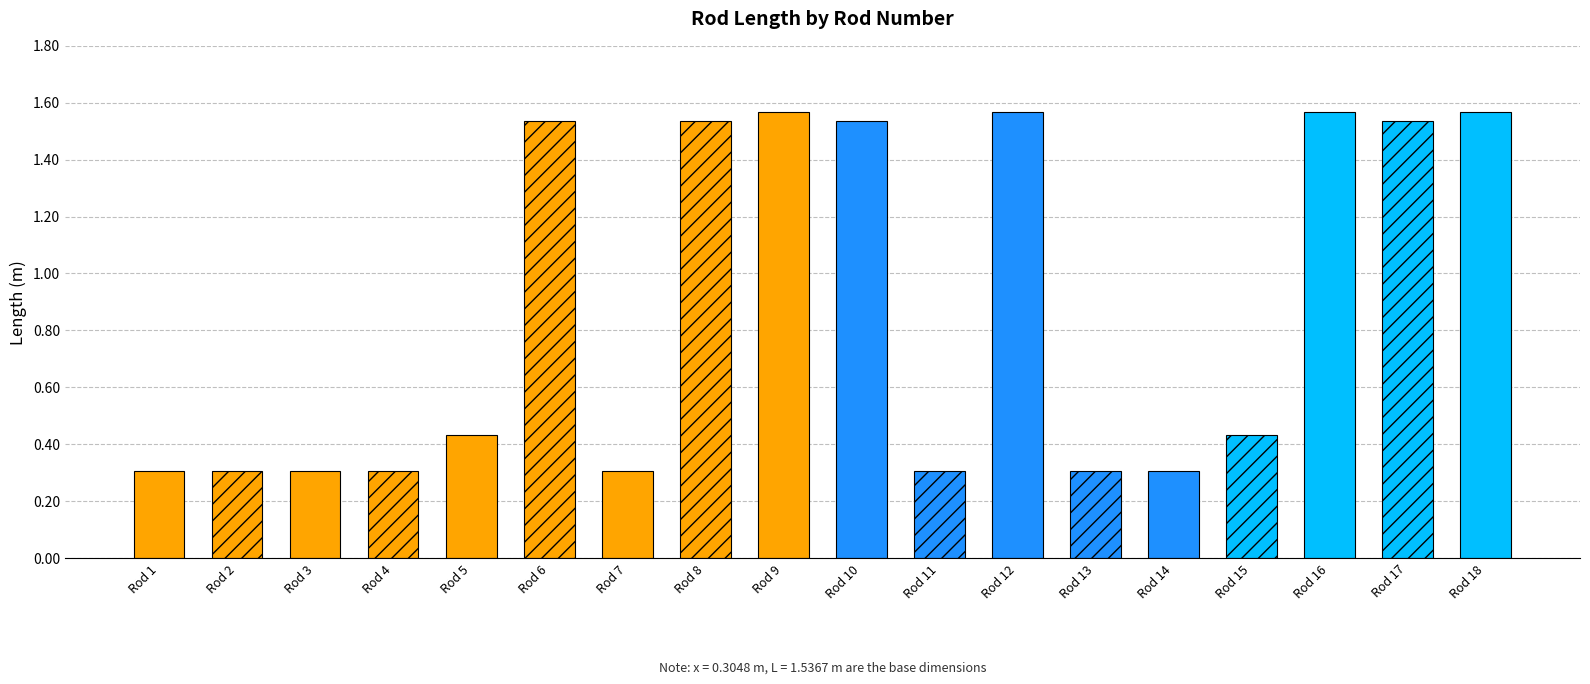

List the labels in order of value, largest first.

9, 12, 16, 18, 6, 8, 10, 17, 5, 15, 1, 2, 3, 4, 7, 11, 13, 14